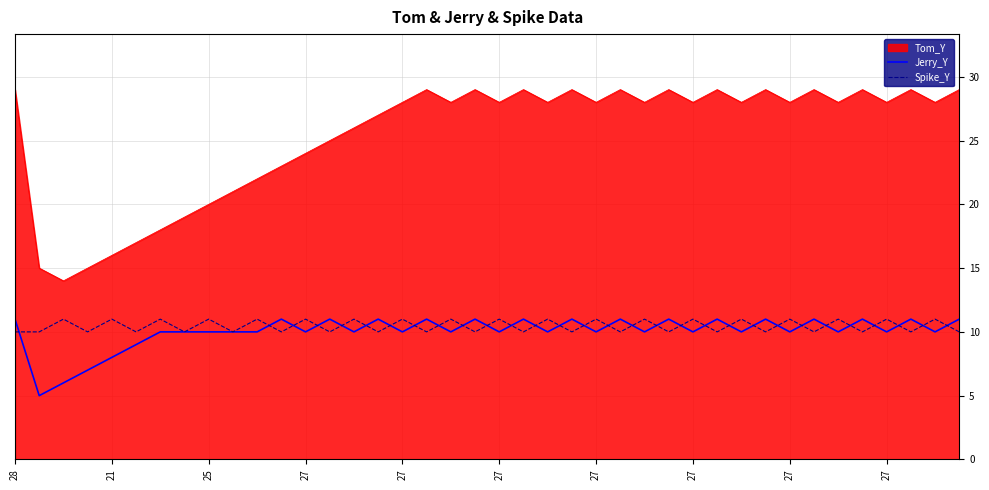

Which series has the largest total across all categories?

Tom_Y